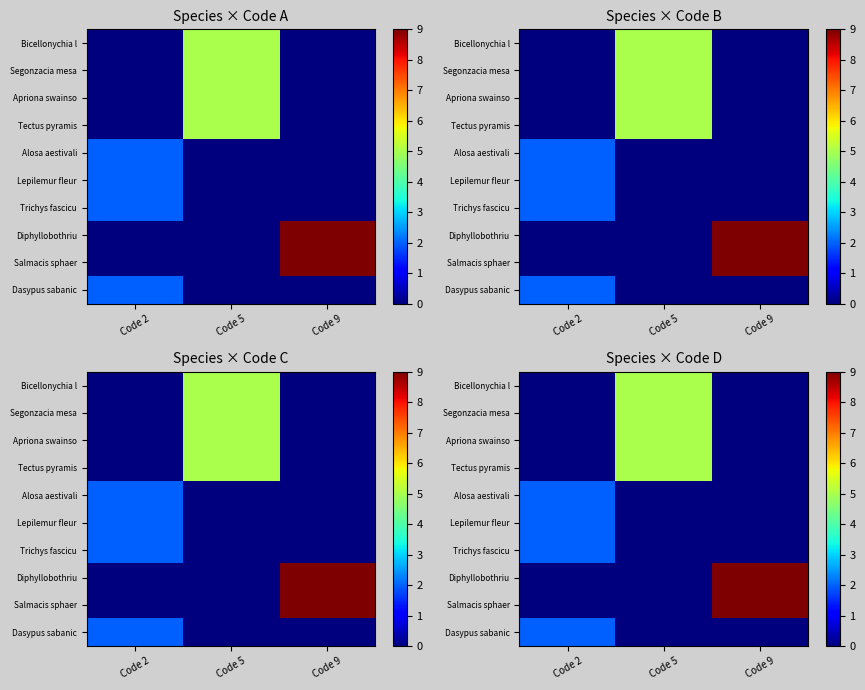

What is the difference between the maximum and minimum values in the Bicellonychia l series?

5